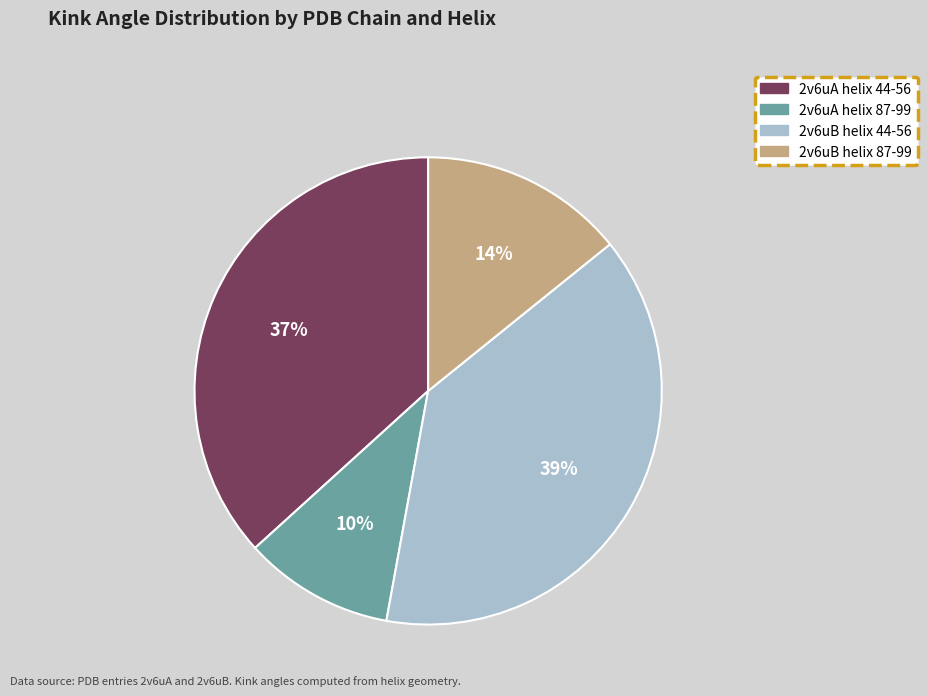

Does any single category account for the majority?

No